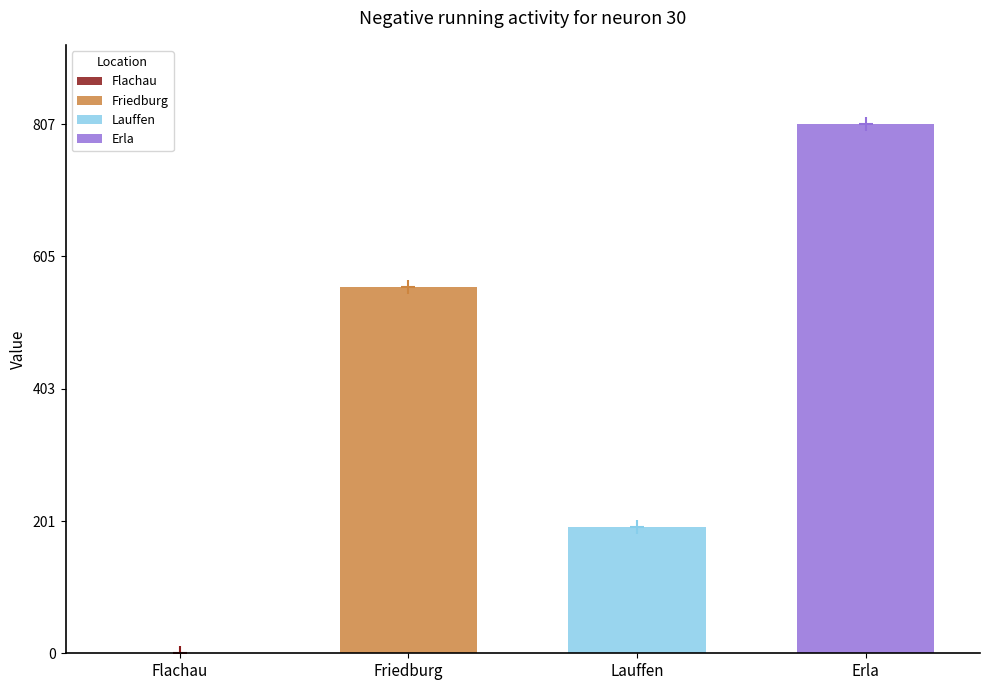

How many series are shown in this chart?

3